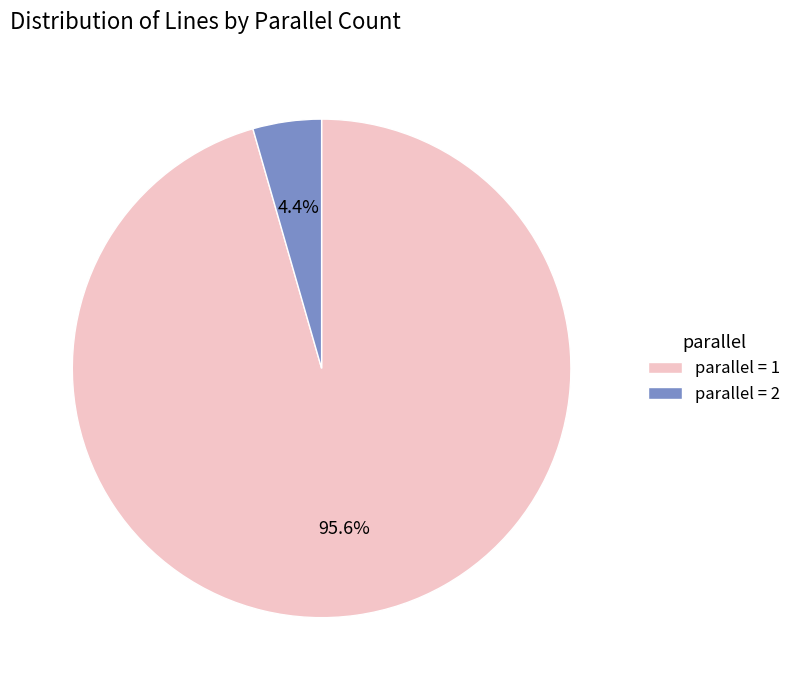

True or false: parallel = 2 accounts for 61% of the total.

False